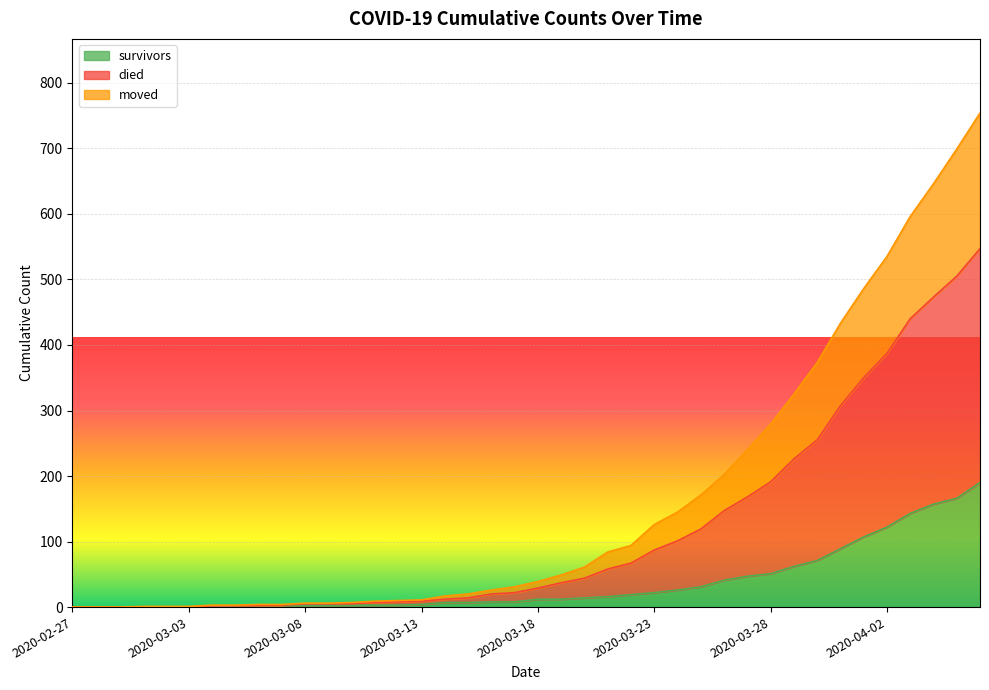

What is the maximum value for survivors?

190